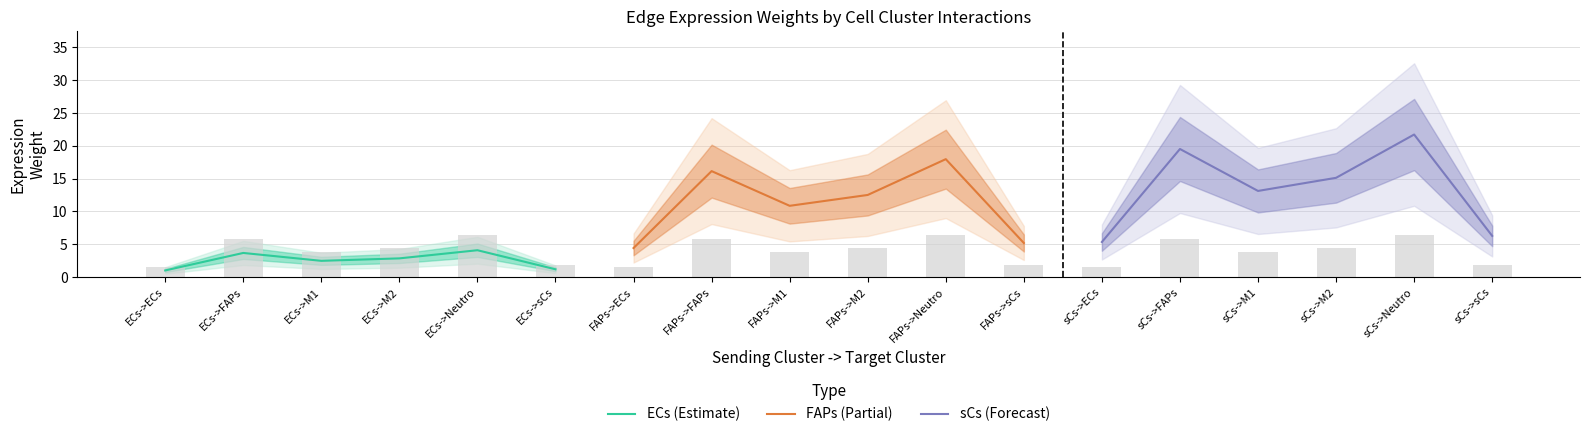

The value of sCs (Forecast) at sCs->ECs is 5.3. True or false?

True